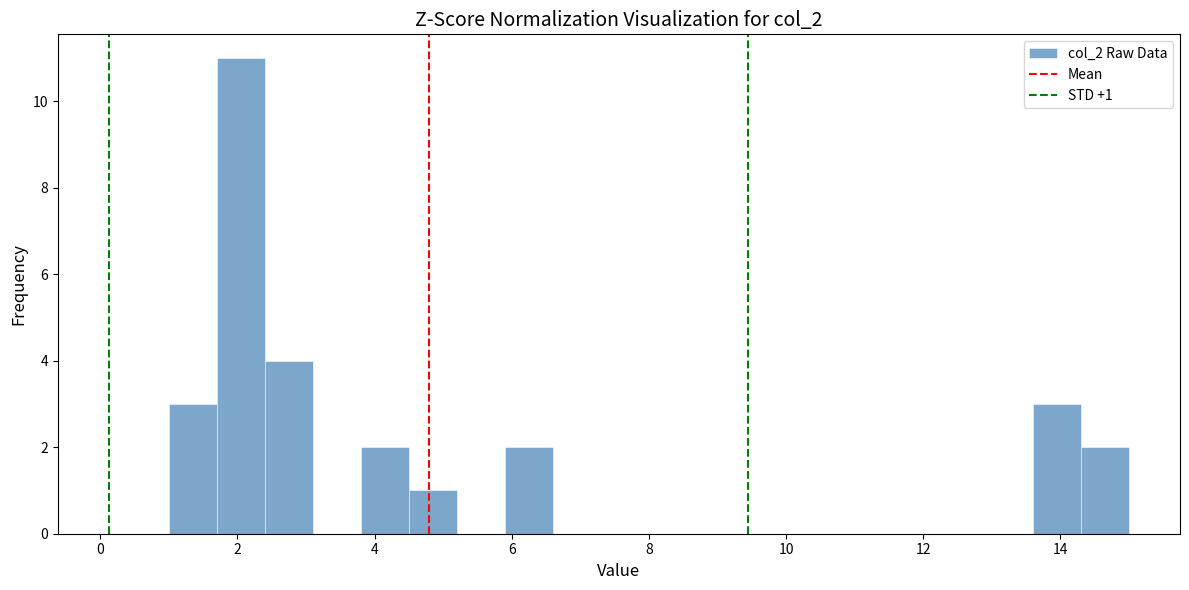

Around what value on the x-axis is the tallest bar? Give the approximate position of its centre, as read against the axis.

2.0